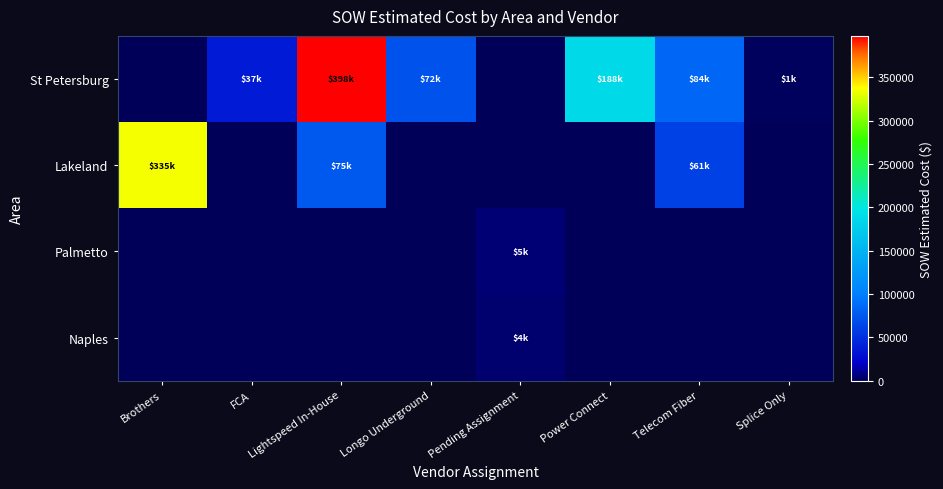

Reading right to left, transcribe all the data shown in this chart.

St Petersburg: Splice Only=970.0	Telecom Fiber=84226.5	Power Connect=188332.5	Pending Assignment=0.0	Longo Underground=72131.5	Lightspeed In-House=397764.8	FCA=36948.7	Brothers=0.0
Lakeland: Splice Only=0.0	Telecom Fiber=60849.9	Power Connect=0.0	Pending Assignment=0.0	Longo Underground=0.0	Lightspeed In-House=75478.5	FCA=0.0	Brothers=334853.9
Palmetto: Splice Only=0.0	Telecom Fiber=0.0	Power Connect=0.0	Pending Assignment=5219.2	Longo Underground=0.0	Lightspeed In-House=0.0	FCA=0.0	Brothers=0.0
Naples: Splice Only=0.0	Telecom Fiber=0.0	Power Connect=0.0	Pending Assignment=3994.5	Longo Underground=0.0	Lightspeed In-House=0.0	FCA=0.0	Brothers=0.0